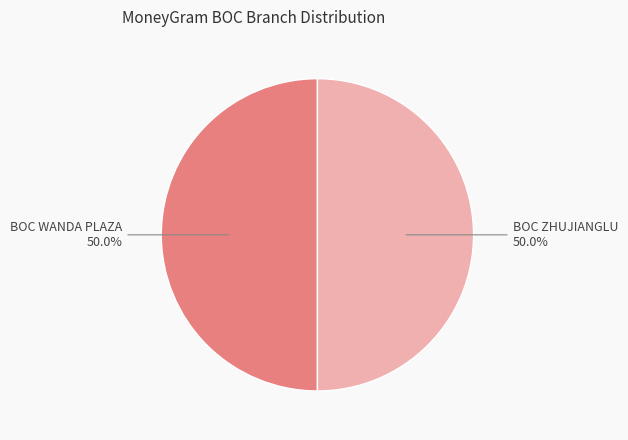

What is the ratio of the value at BOC ZHUJIANGLU to the value at BOC WANDA PLAZA?

1.0